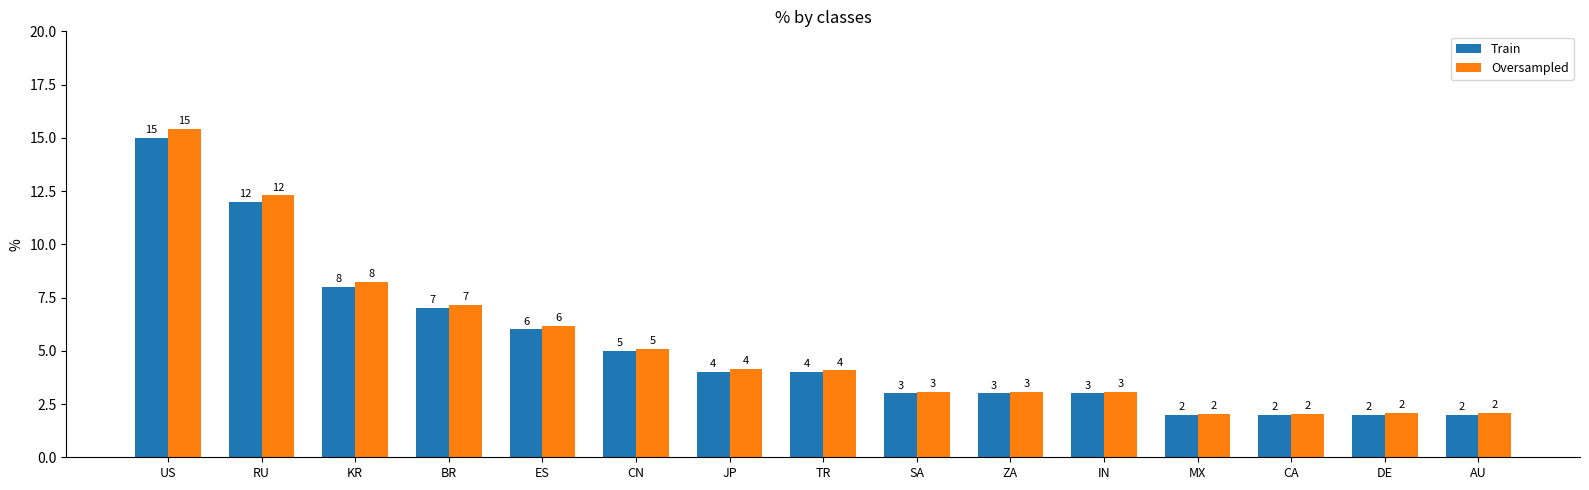

Is the value of Oversampled at AU greater than the value of Train at SA?

No